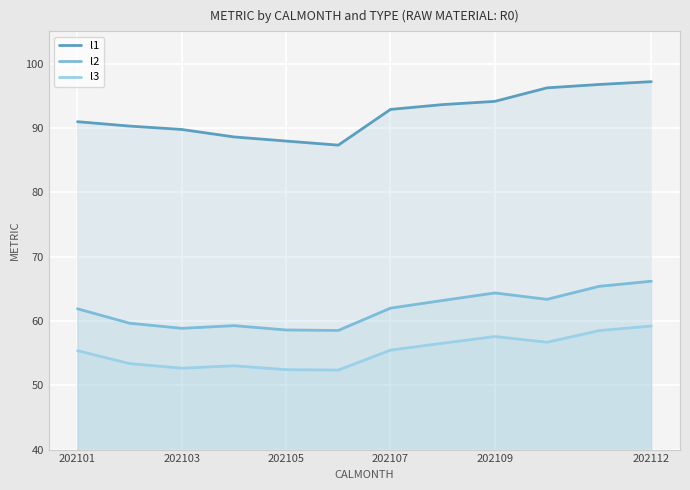

True or false: l2 and l1 intersect in this chart.

False